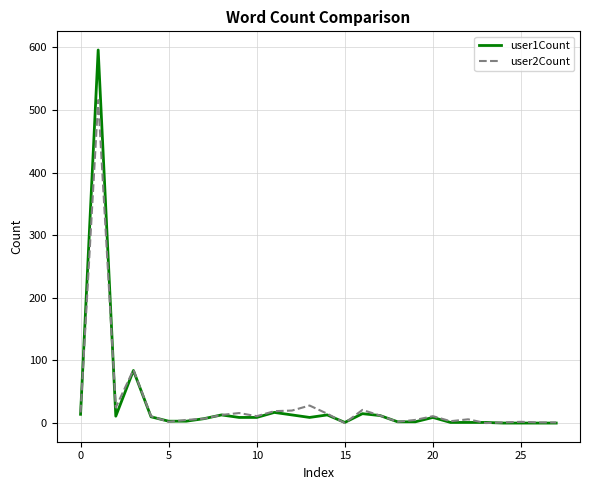

List the series in order of their peak value, highest first.

user1Count, user2Count